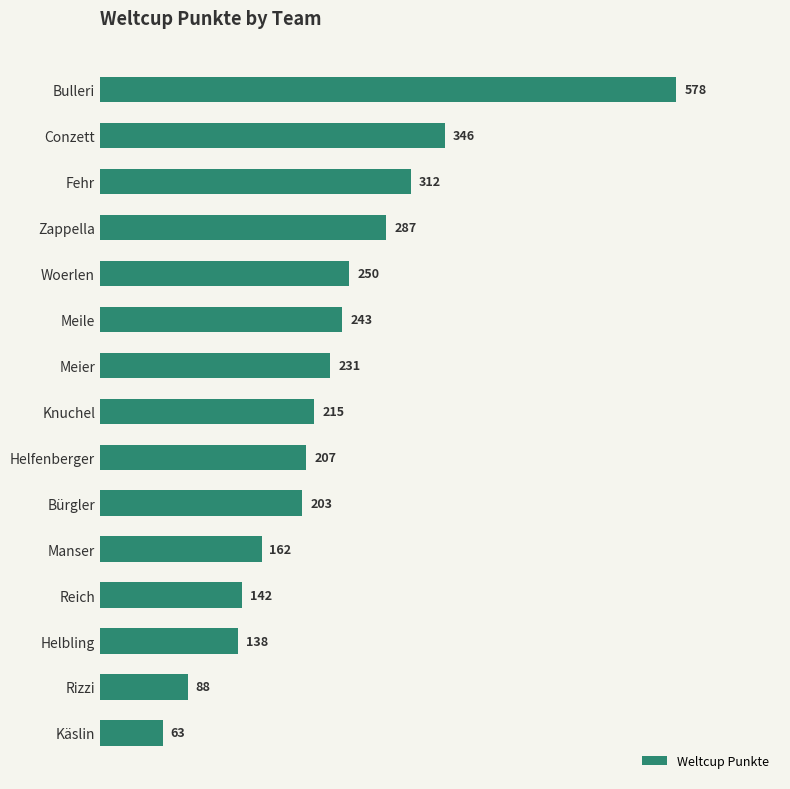

Reading top to bottom, extract all data points from this chart.

578	346	312	287	250	243	231	215	207	203	162	142	138	88	63